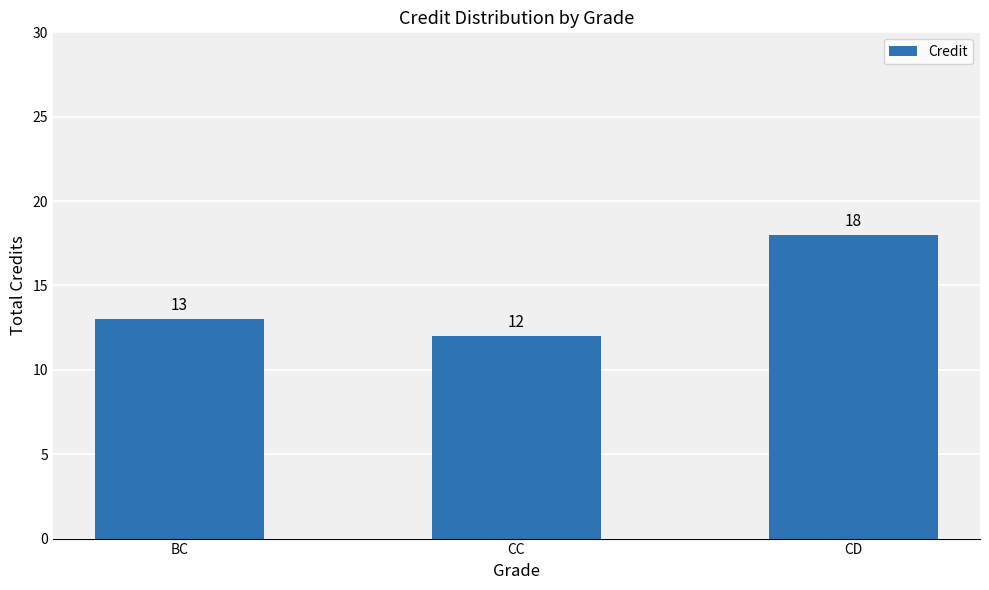

What is the difference between the maximum and minimum values?

6